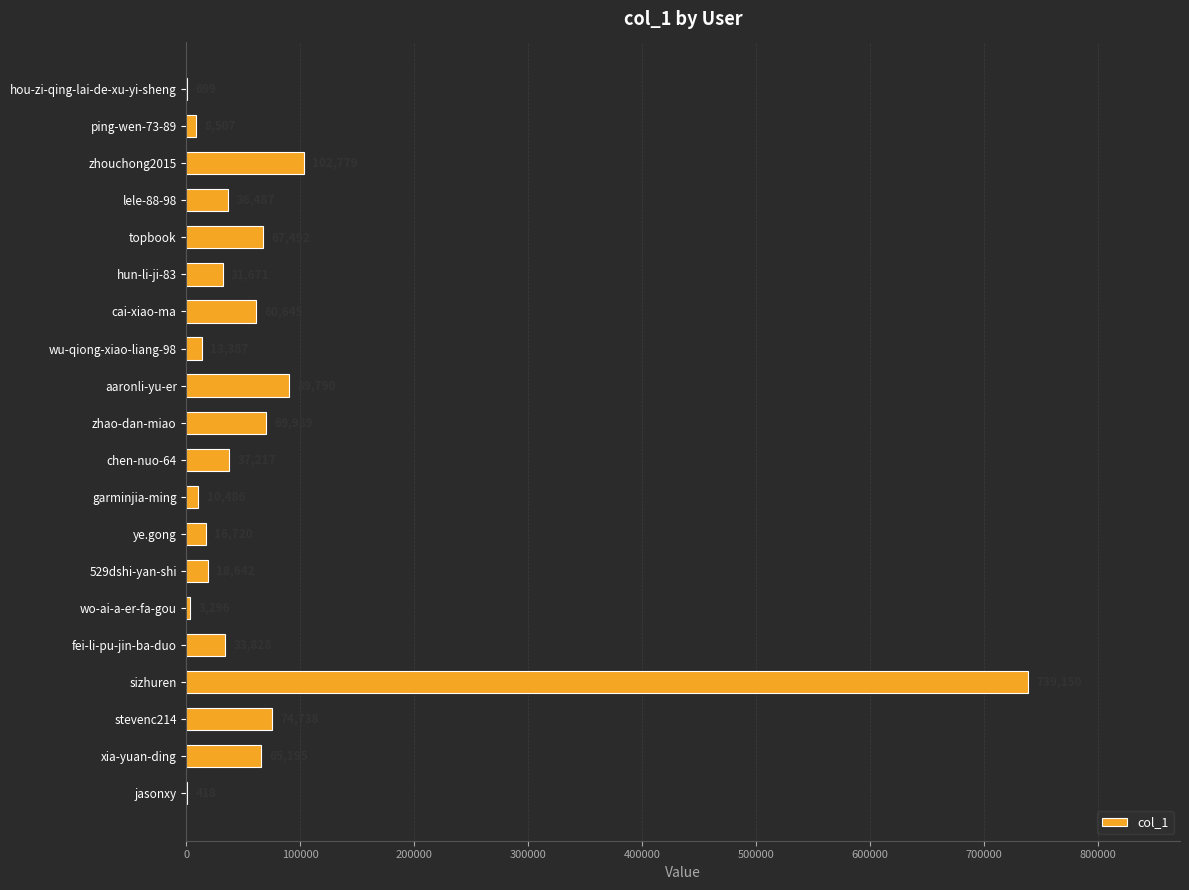

Reading top to bottom, transcribe all the data shown in this chart.

hou-zi-qing-lai-de-xu-yi-sheng=699	ping-wen-73-89=8507	zhouchong2015=102779	lele-88-98=36487	topbook=67492	hun-li-ji-83=31671	cai-xiao-ma=60645	wu-qiong-xiao-liang-98=13387	aaronli-yu-er=89790	zhao-dan-miao=69989	chen-nuo-64=37217	garminjia-ming=10486	ye.gong=16720	529dshi-yan-shi=18642	wo-ai-a-er-fa-gou=3296	fei-li-pu-jin-ba-duo=33828	sizhuren=739150	stevenc214=74738	xia-yuan-ding=65195	jasonxy=418